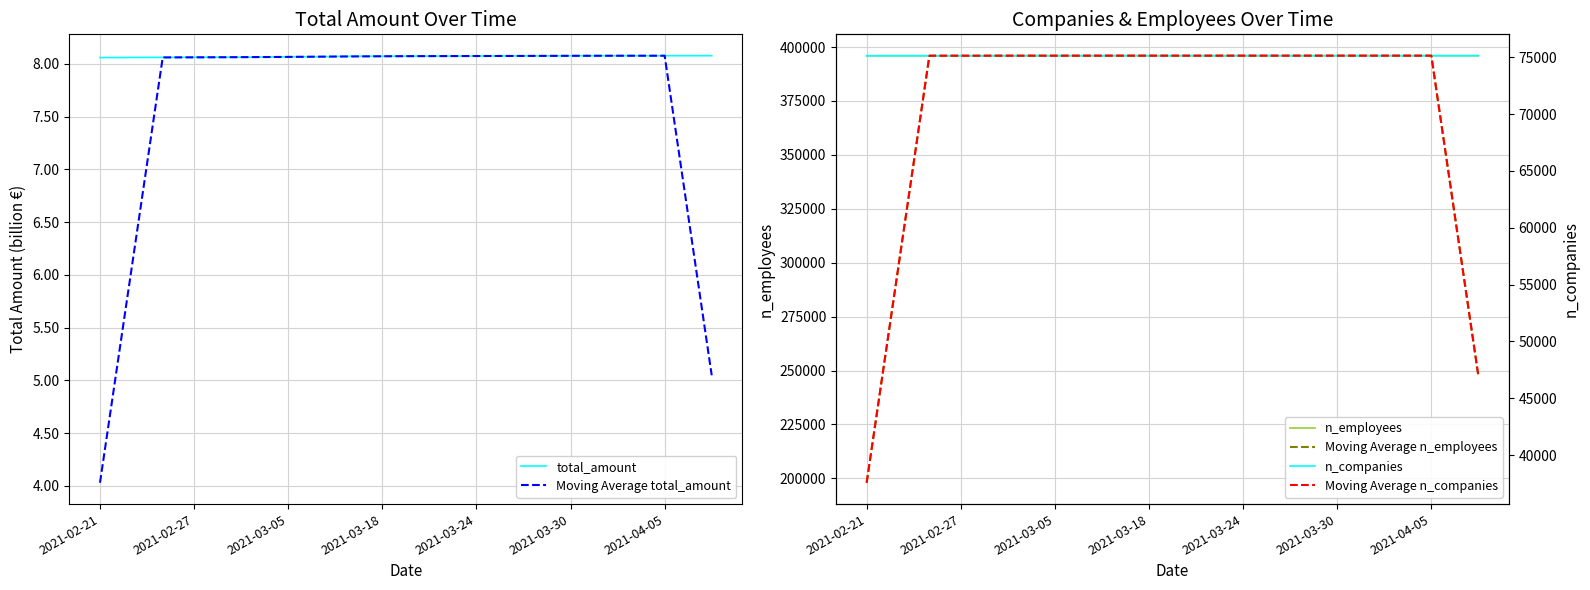

The Moving Average n_companies series shows 65750.1 at 37. True or false?

True